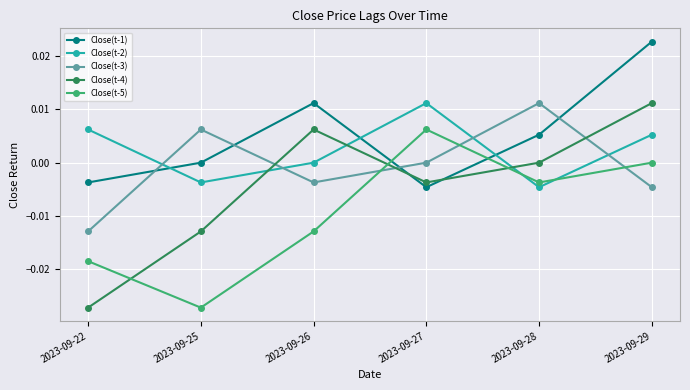

The value of Close(t-1) at 2023-09-22 is -0.0. True or false?

True